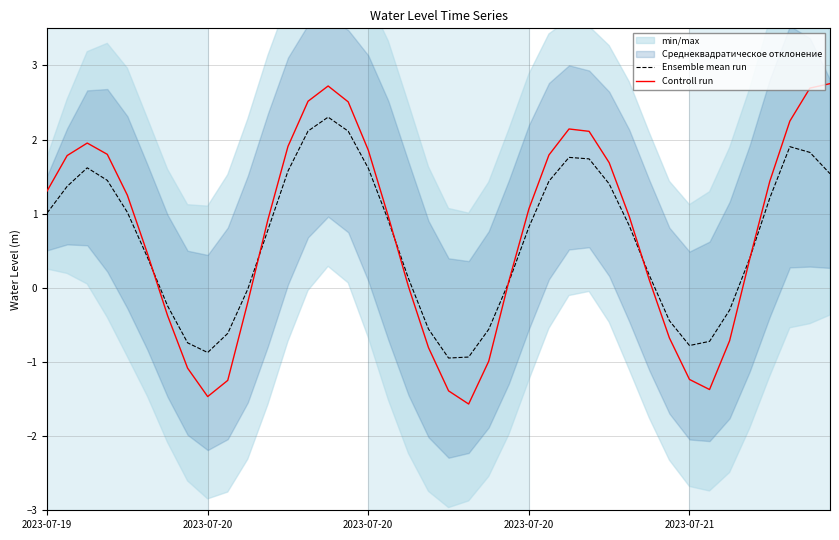

What is the sum of all Controll run values?

28.3